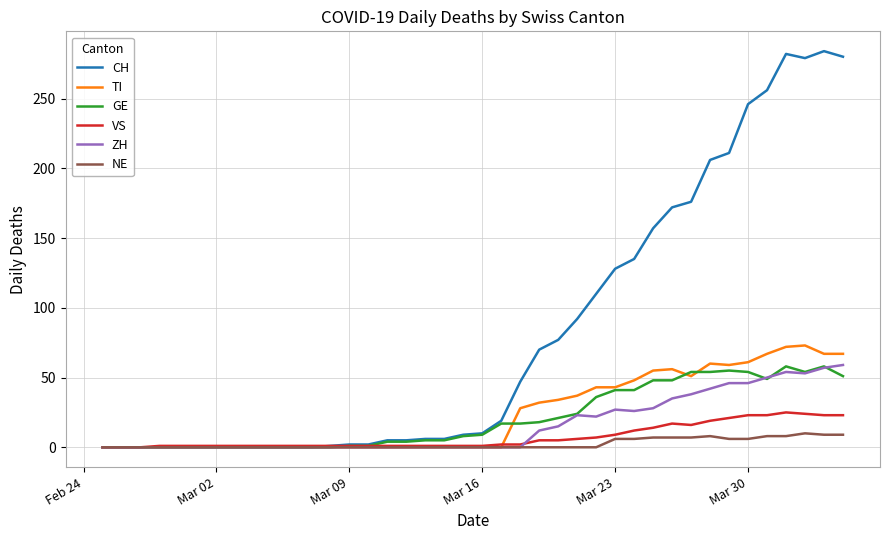

What is the maximum value for ZH?

59